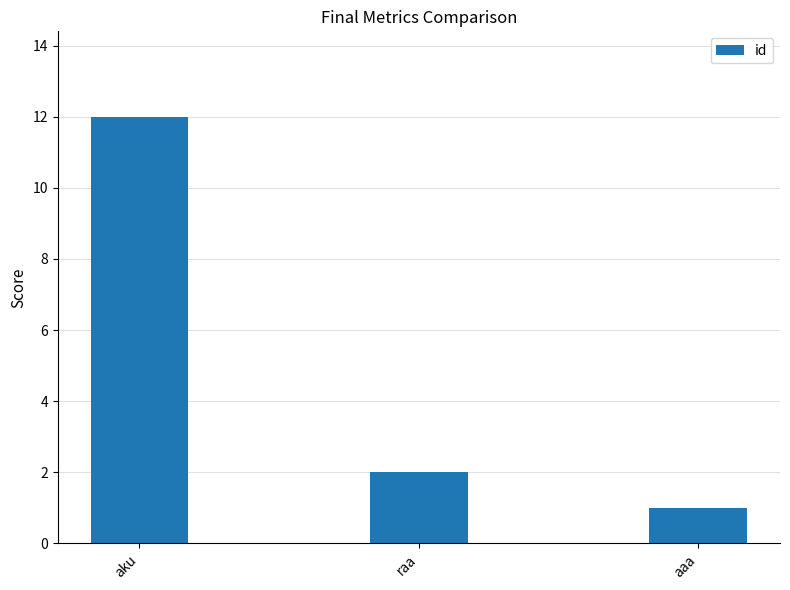

Reading left to right, list all the values displayed in this chart.

aku=12	raa=2	aaa=1